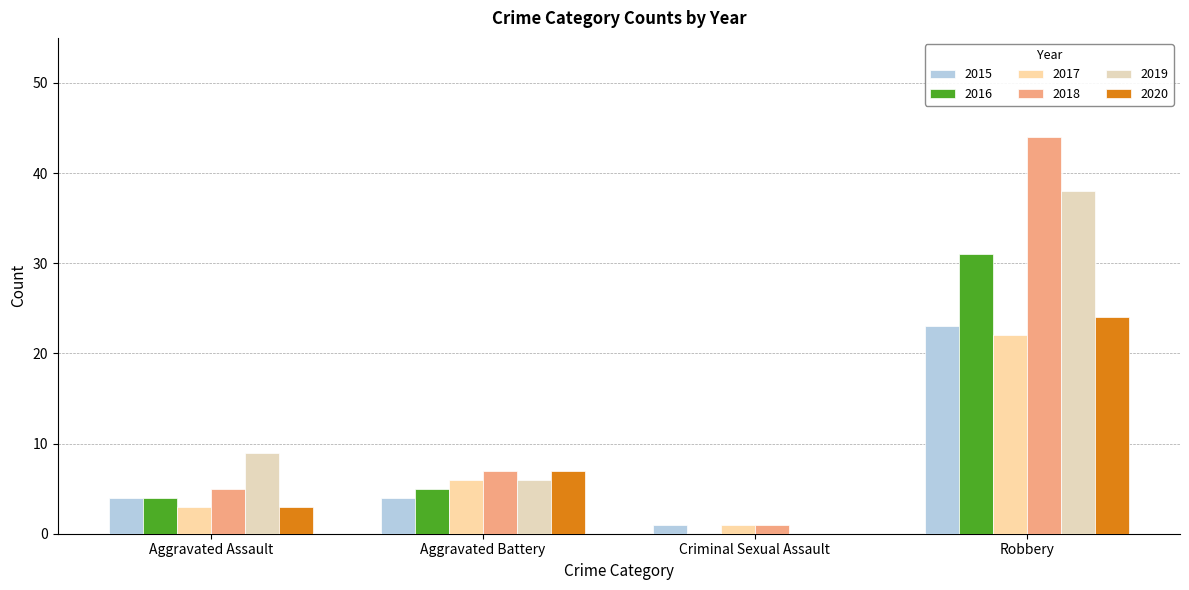

True or false: 2019 has a value of 3 at Aggravated Battery.

False